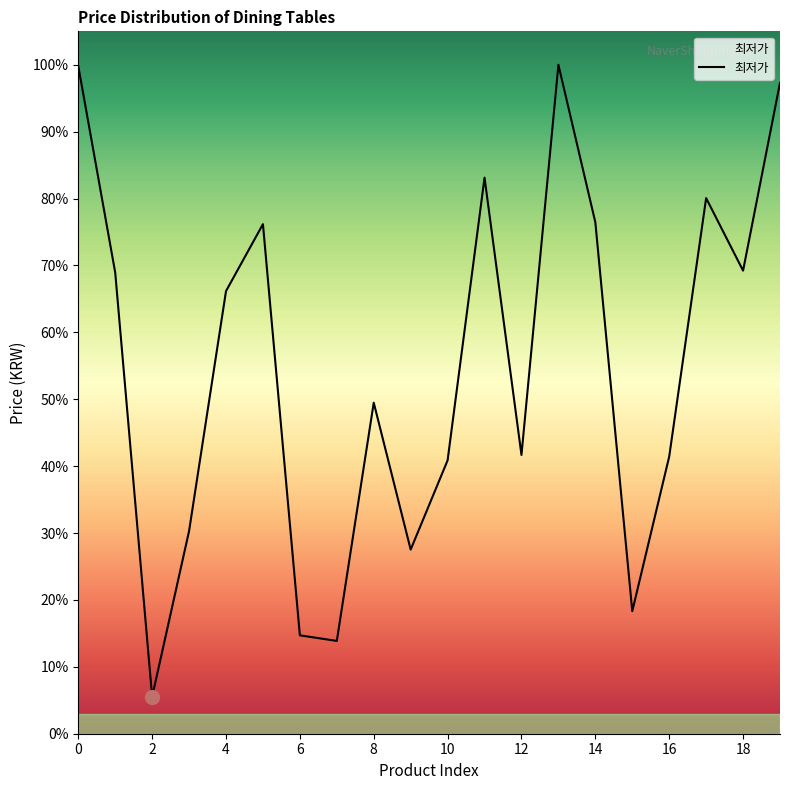

What is the difference between the second highest and minimum values?

339100